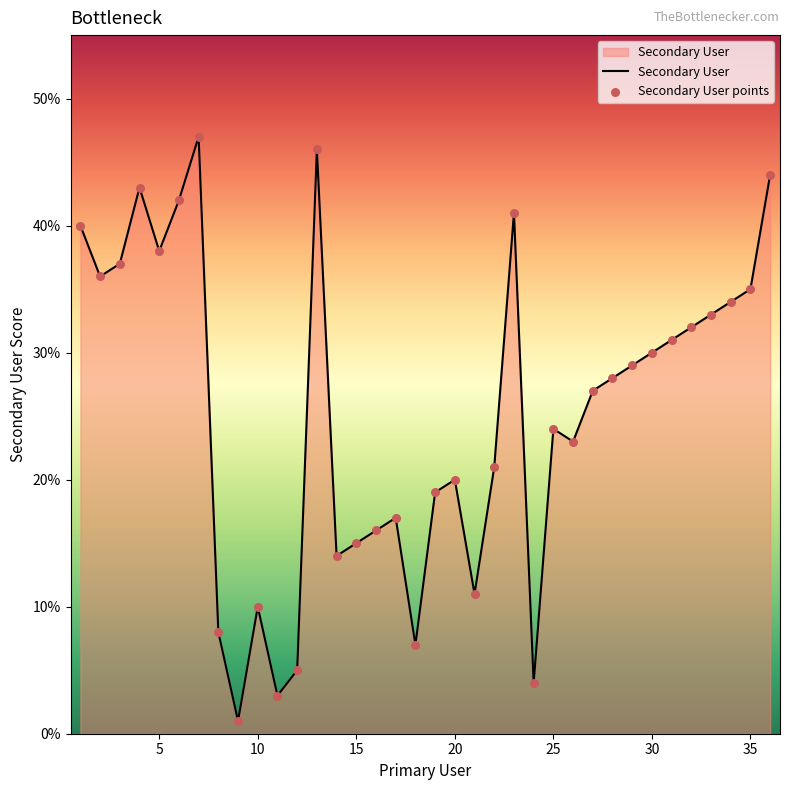

What is the greatest value displayed?

47